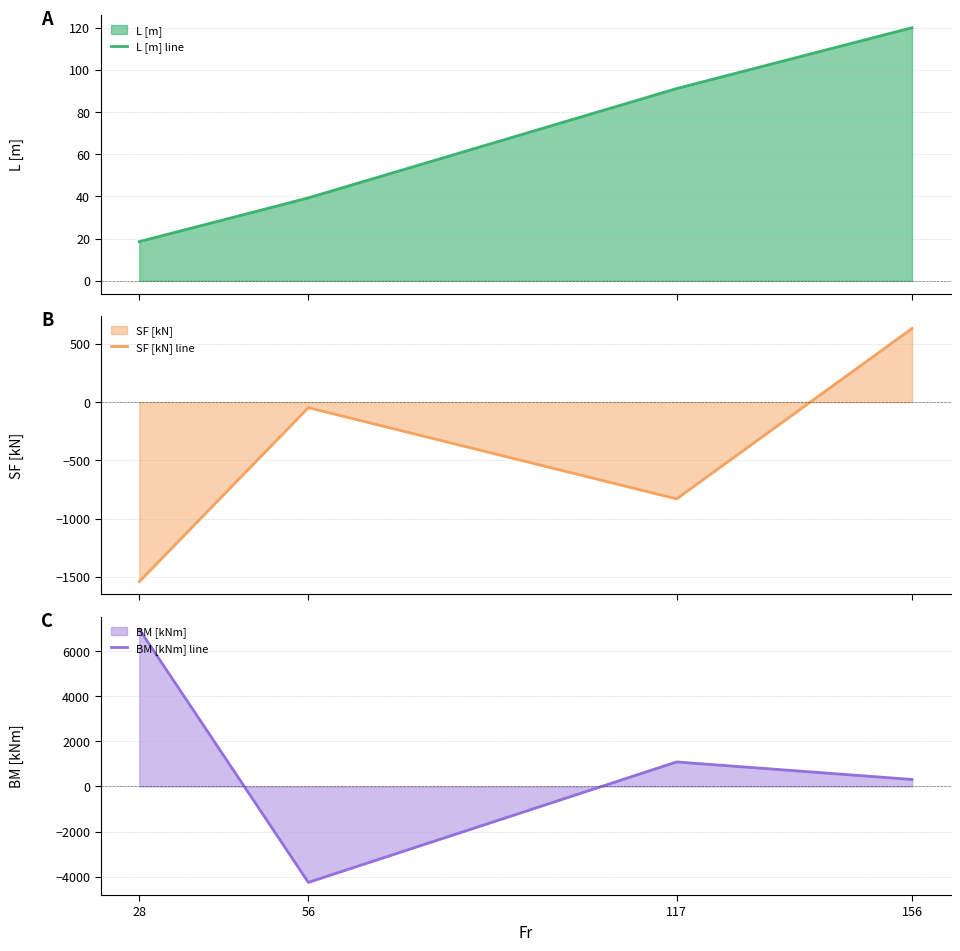

Count the number of data series in this chart.

3